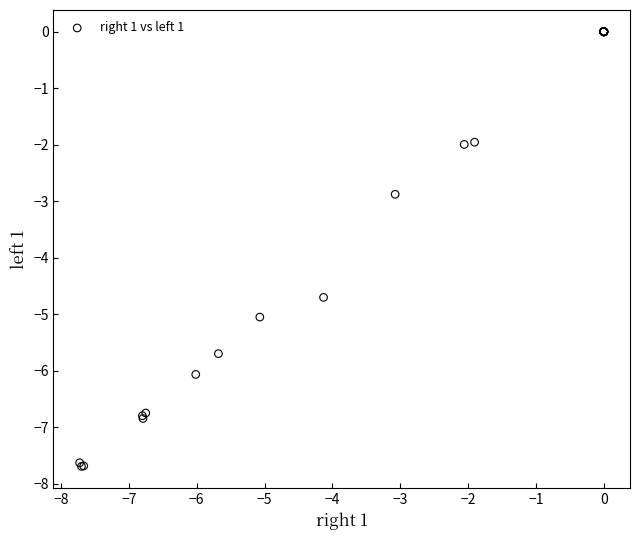

What Y value in the scatter plot is closest to -3?

-2.9